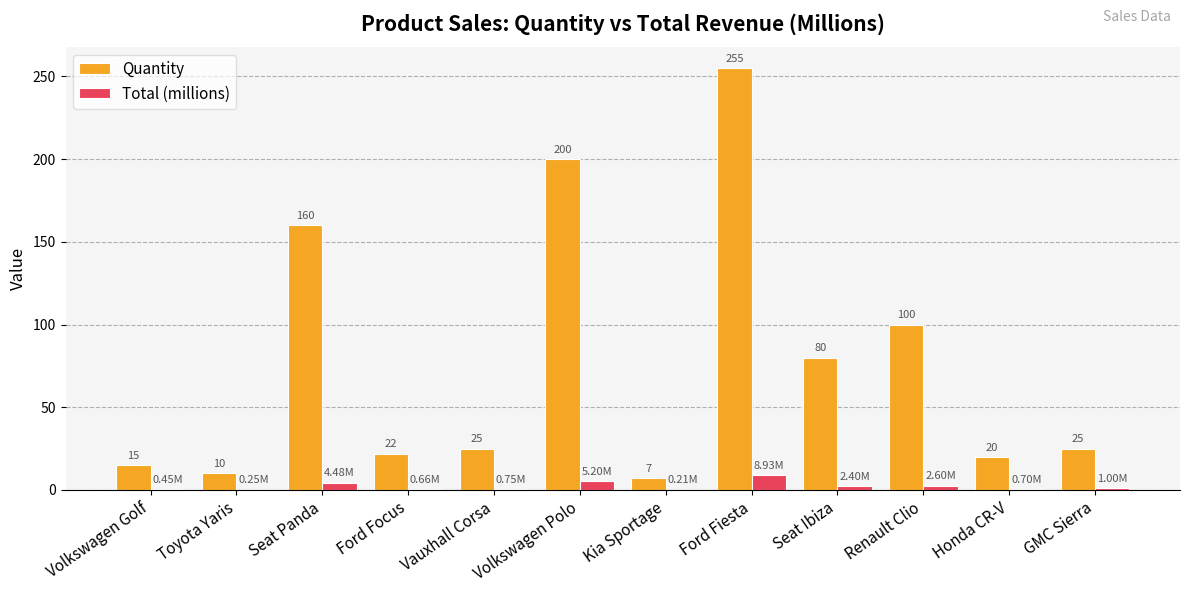

Between Kia Sportage and Honda CR-V, which series saw the biggest shift?

Quantity